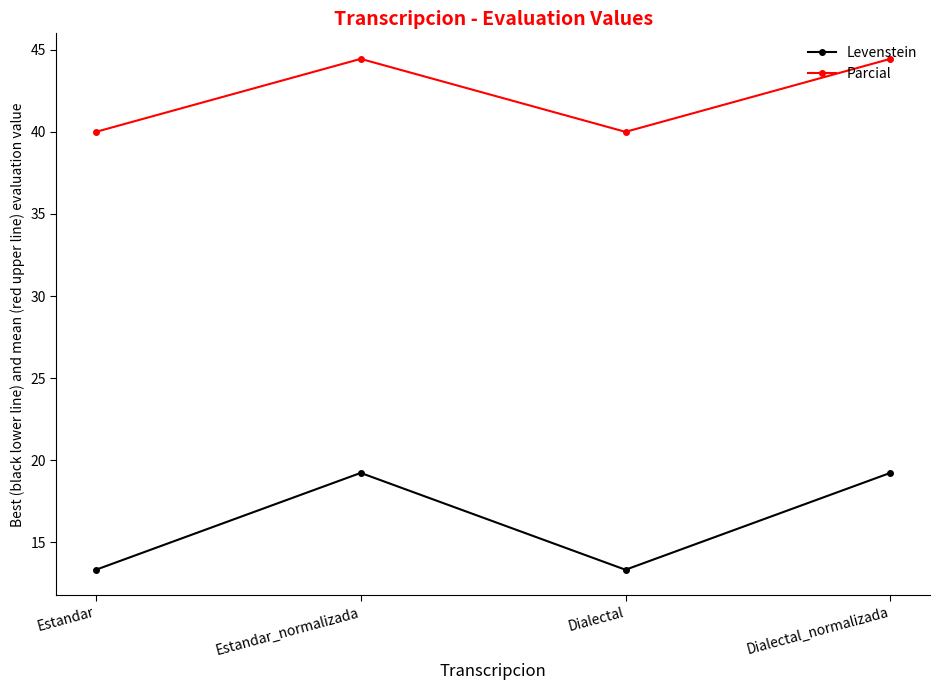

Reading left to right, list all the values displayed in this chart.

Levenstein: Estandar=13.3	Estandar_normalizada=19.2	Dialectal=13.3	Dialectal_normalizada=19.2
Parcial: Estandar=40.0	Estandar_normalizada=44.4	Dialectal=40.0	Dialectal_normalizada=44.4